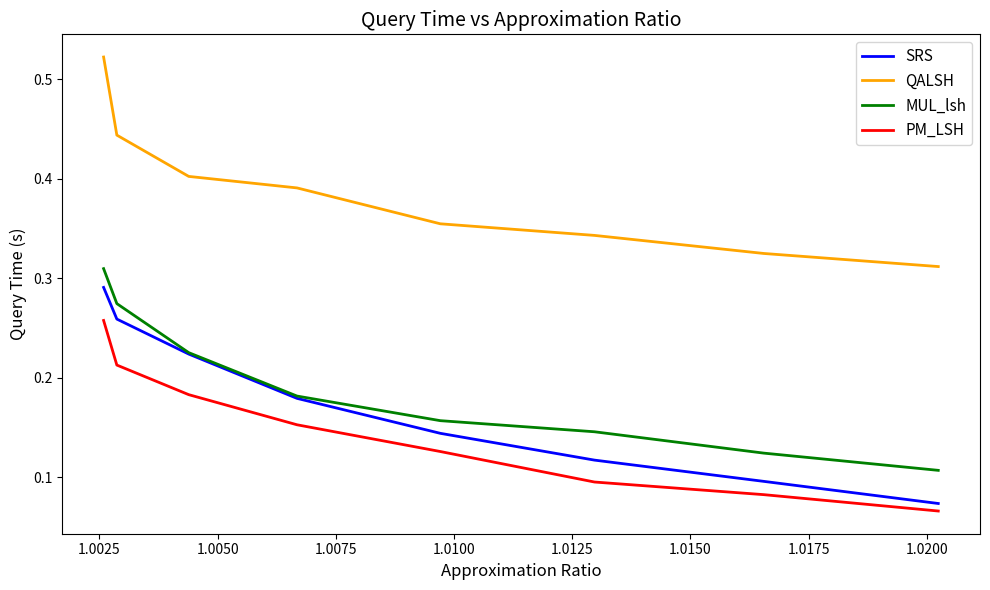

Which series has the largest total across all categories?

QALSH